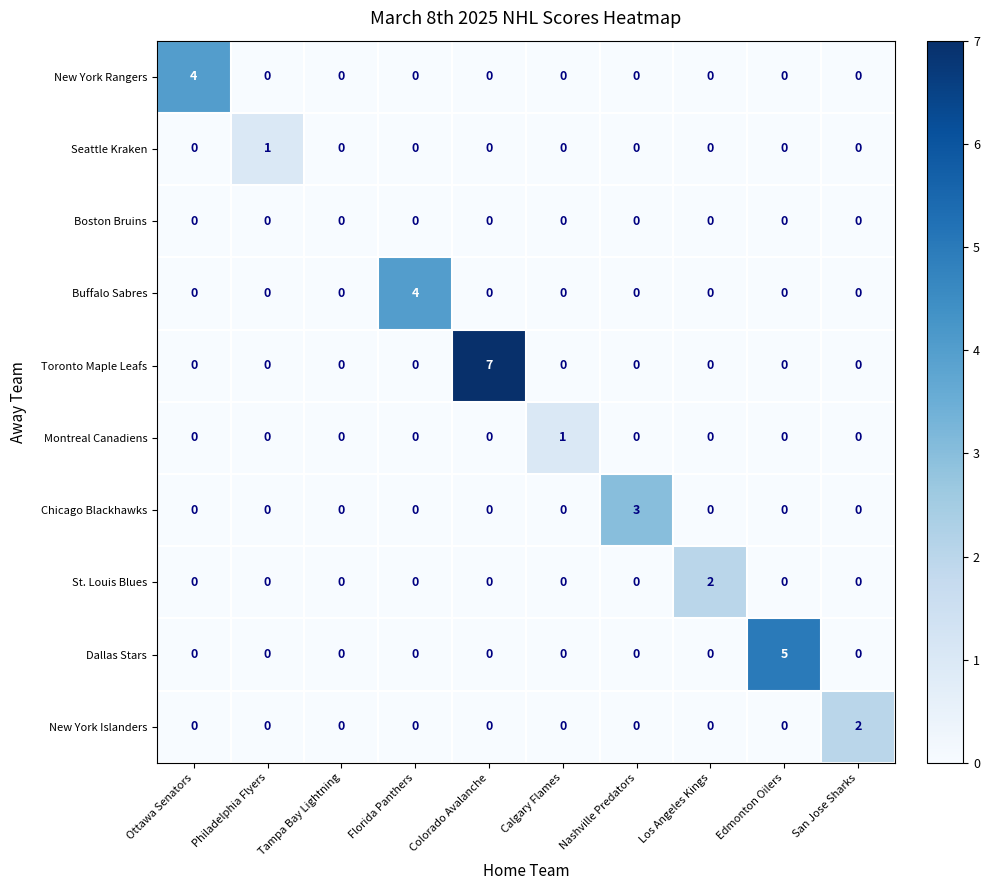

What is the spread (max minus min) of values at Nashville Predators?

3